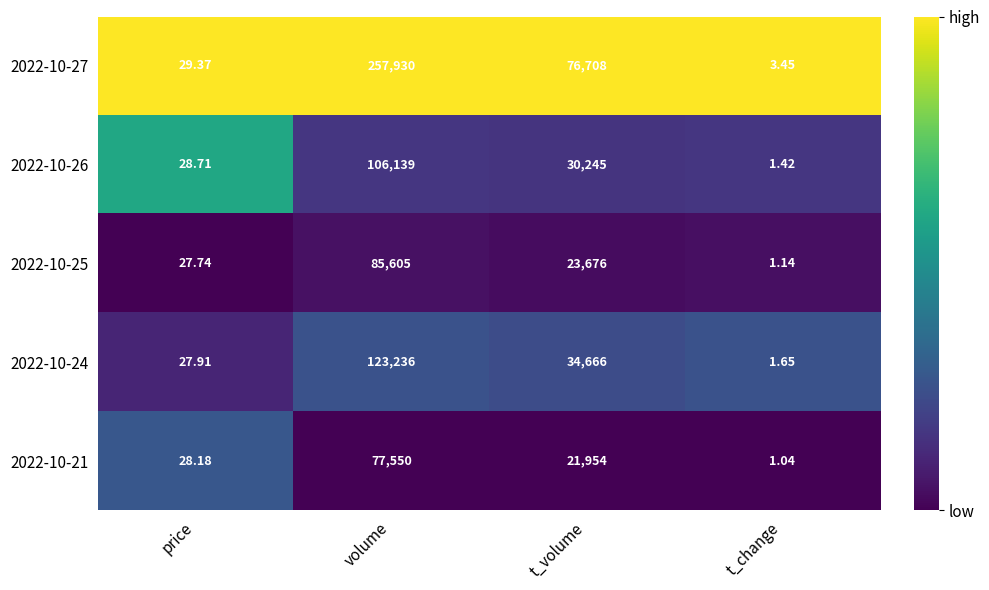

What is the total value across all series at volume?

650460.0